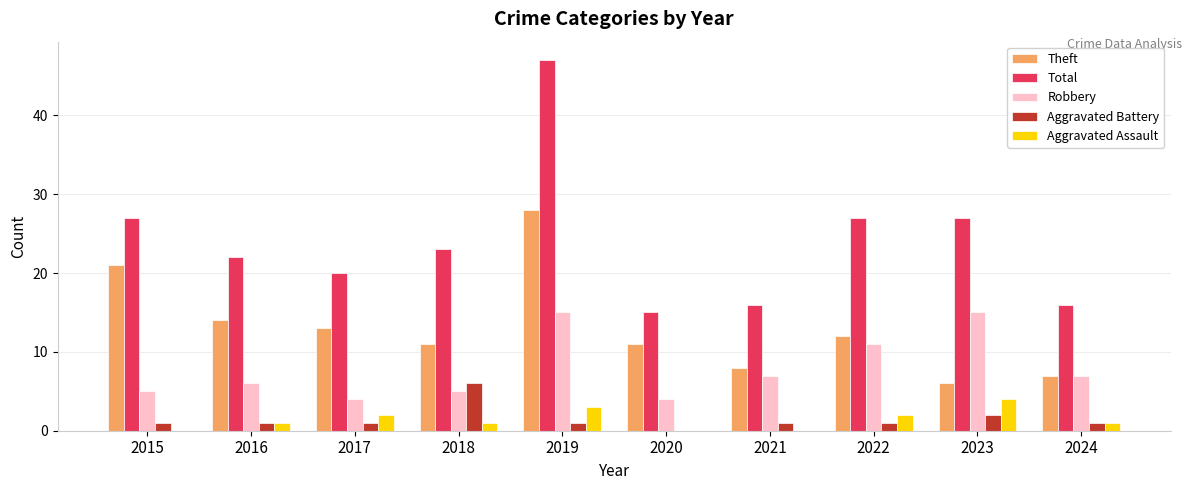

Count the number of categories in the chart.

10